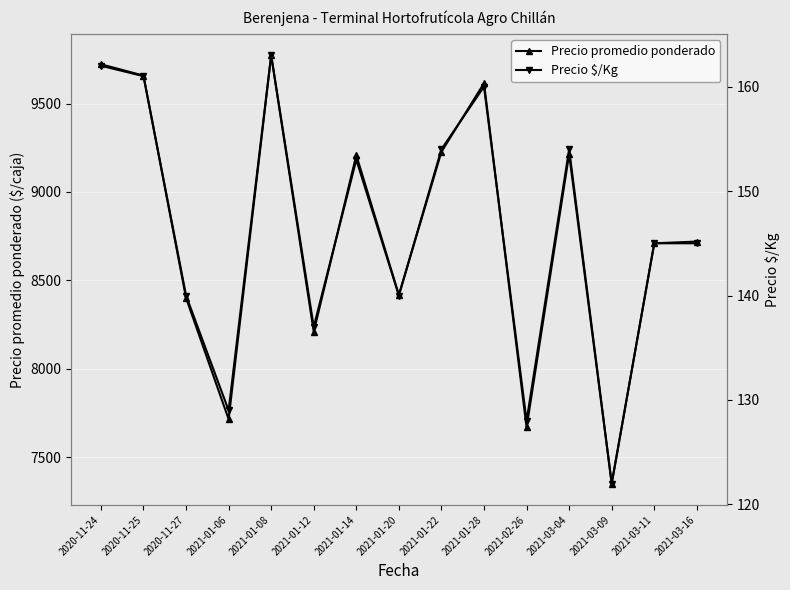

At which label does Precio promedio ponderado reach its peak?

2021-01-08